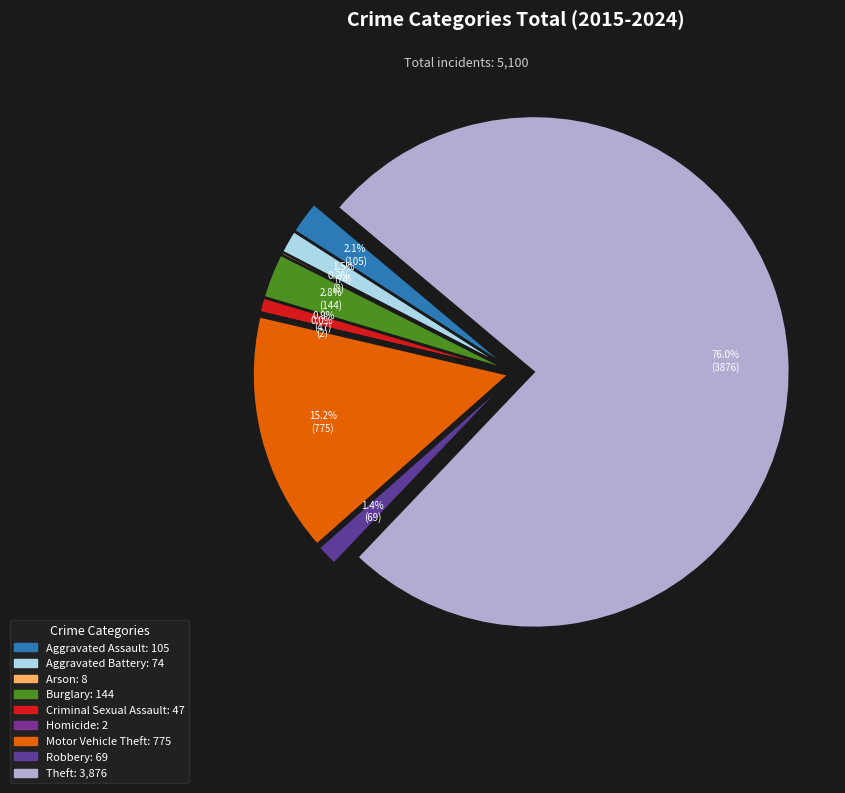

Approximately how many times larger is the value at Aggravated Assault compared to Arson?

13.1